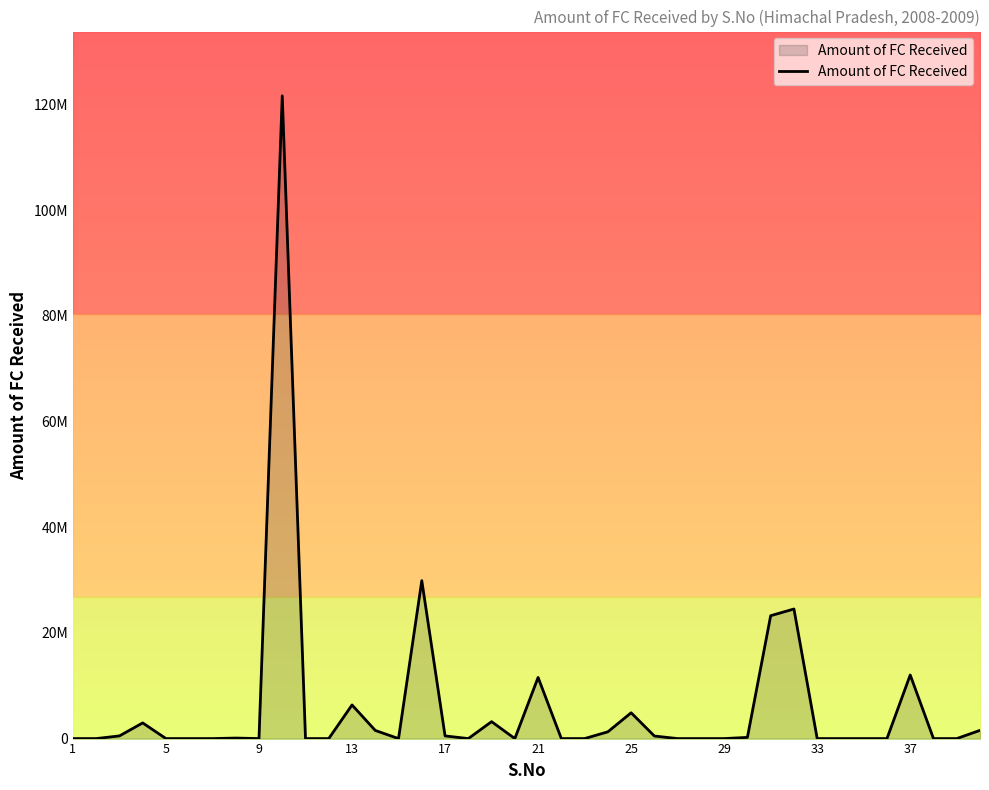

What is the sum of all values?

246592486.6